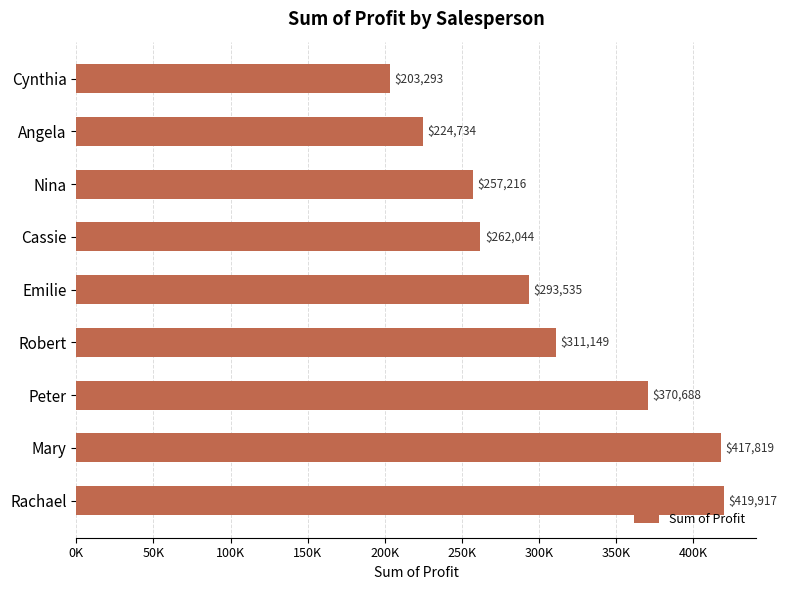

What is the sum of all values?

2760394.0